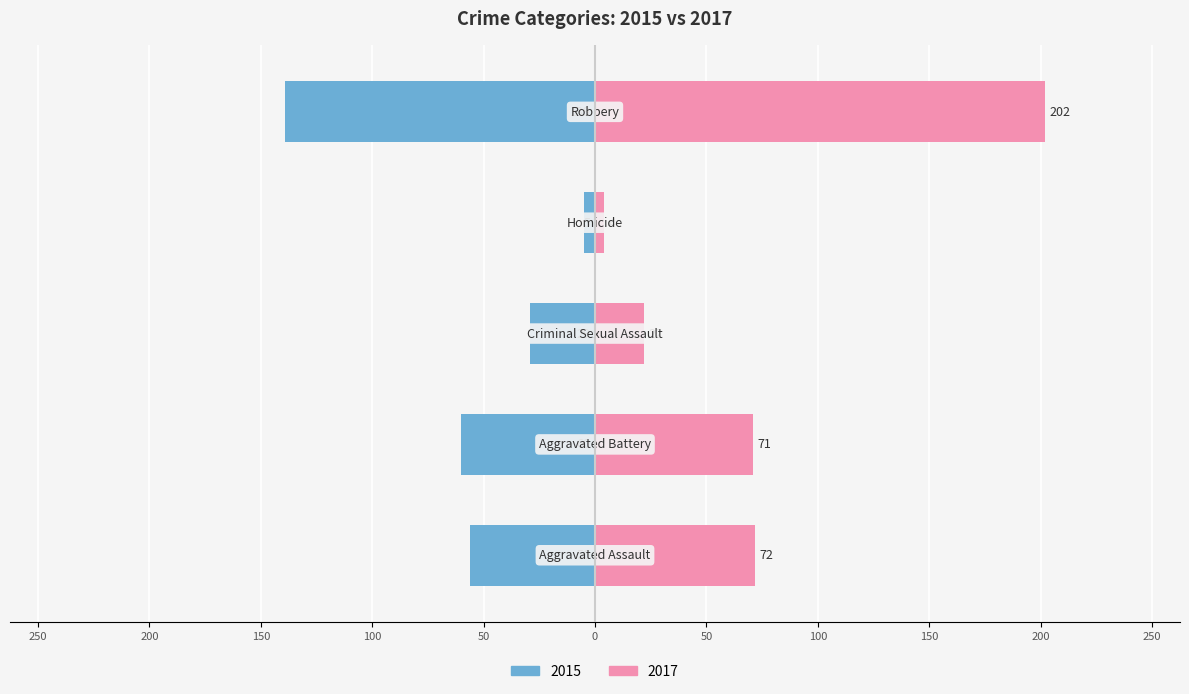

Which series has the widest spread of values?

2017